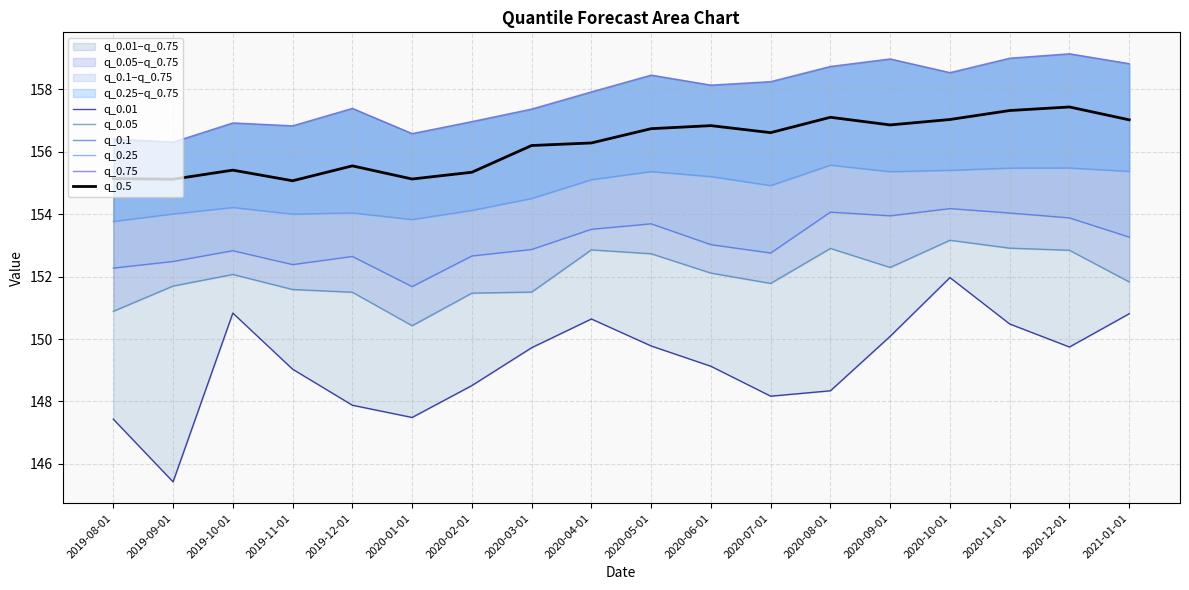

What is the sum of the q_0.75 values at 2020-11-01 and 2020-12-01?

318.1